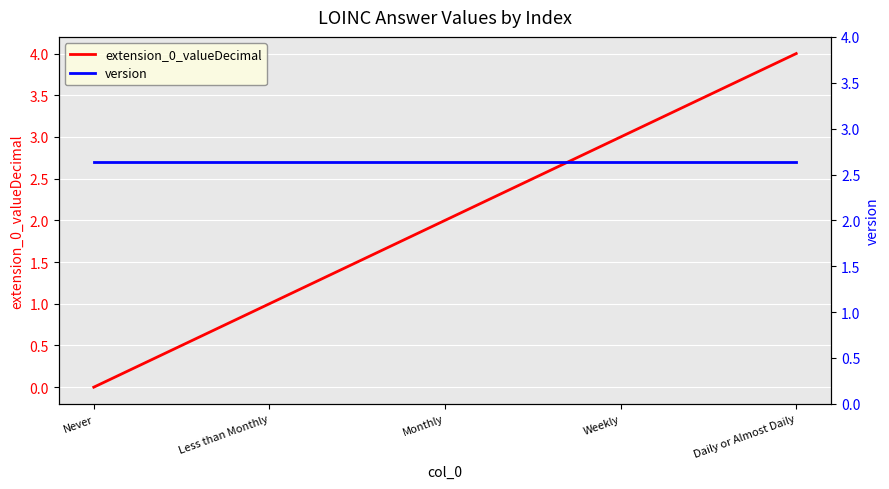

What is the approximate value of extension_0_valueDecimal at Monthly?

2